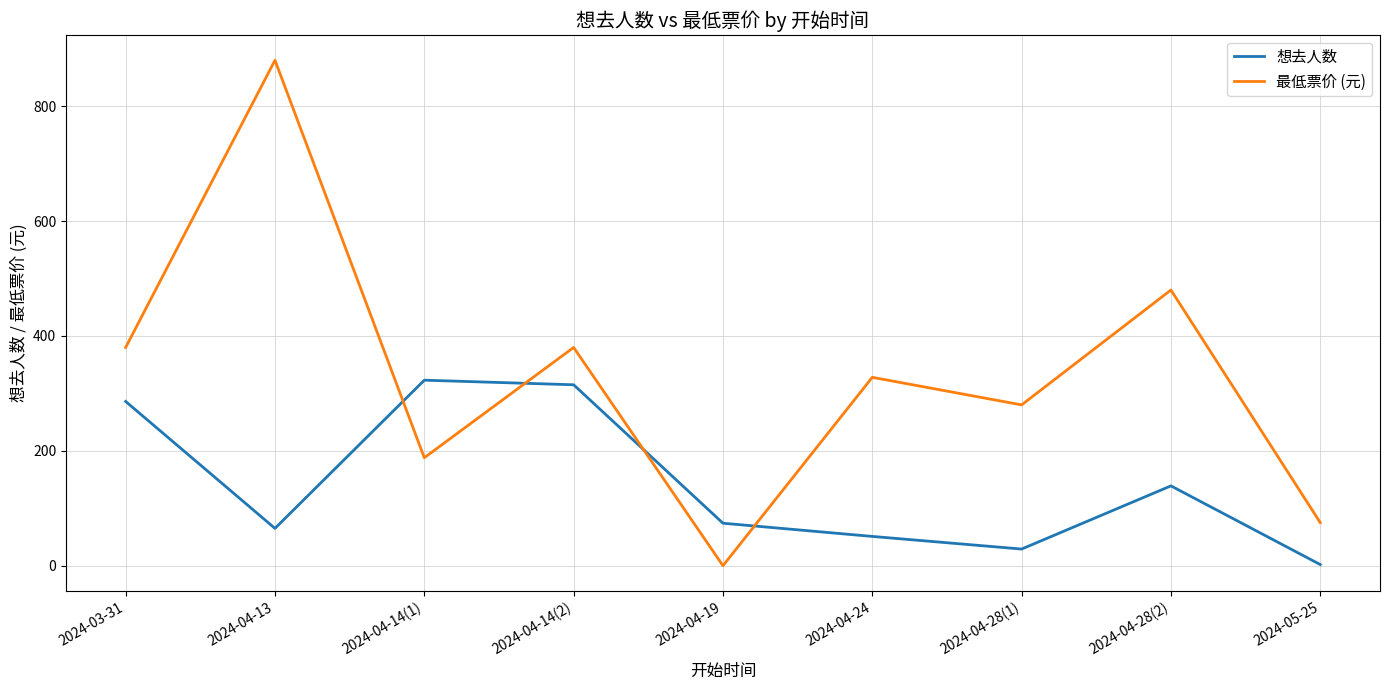

Is this an area chart (filled region under the line)?

No